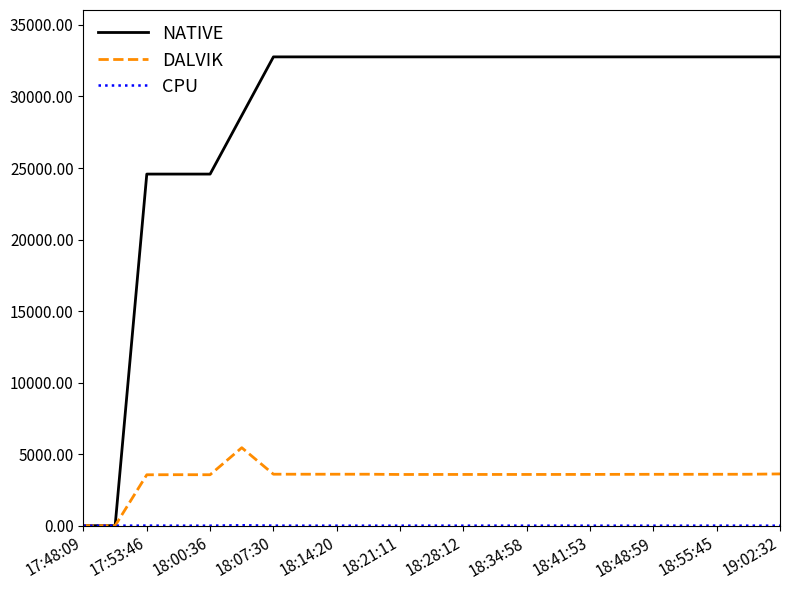

Does the chart display data point markers on the line(s)?

No